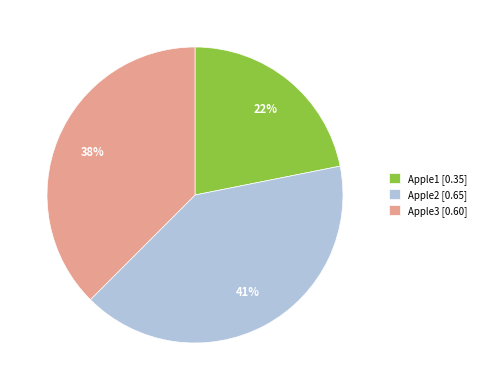

Combined, do Apple1 [0.35] and Apple3 [0.60] account for over 50%?

Yes